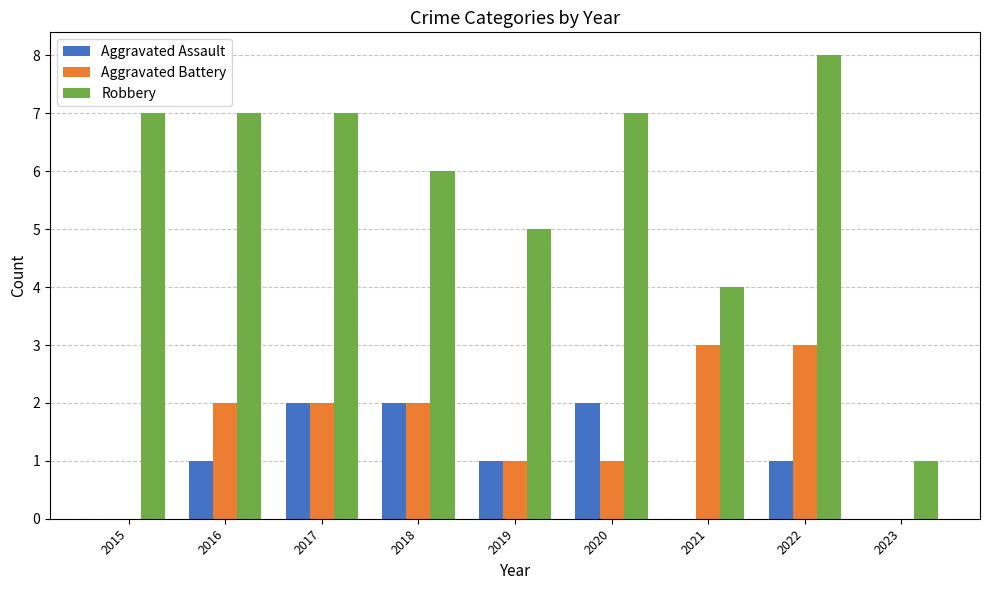

How many groups of bars are there?

9